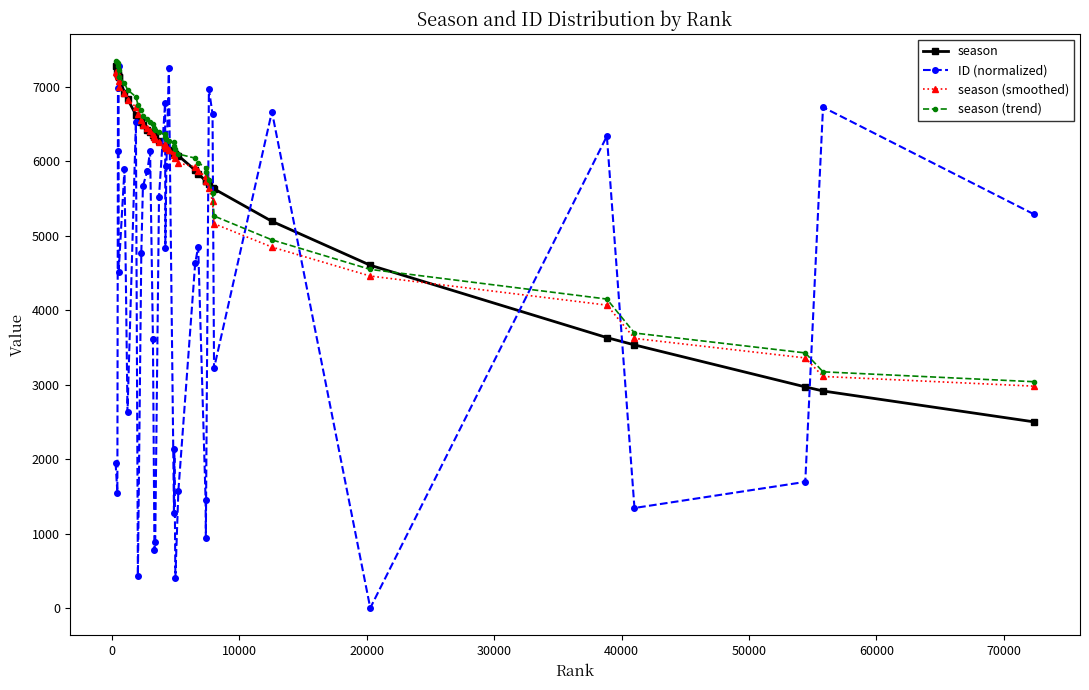

What is the highest value of the season series?

7281.0